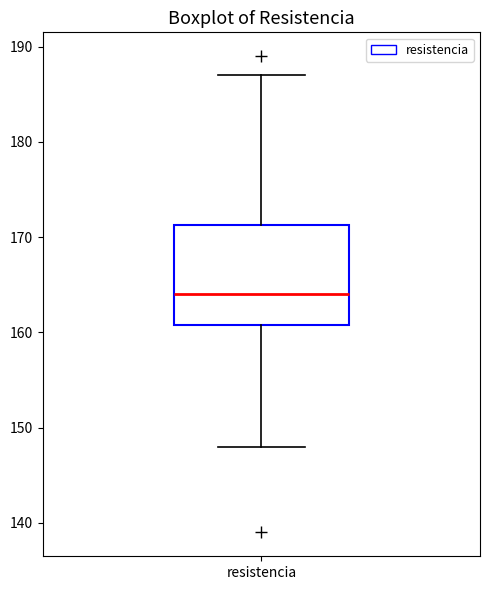

Transcribe this box plot: give where the median line is, the range the box spans, and where the two whiskers end, as read against the y-axis. The values are not printed on the chart, so give them approximately, as read against the axis.

median 164, box 161 to 171, whiskers 148 to 187